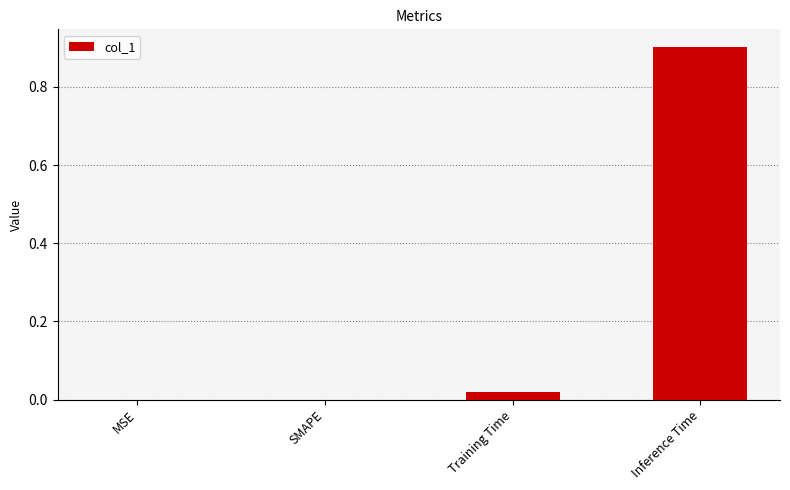

Are the bars horizontal?

No